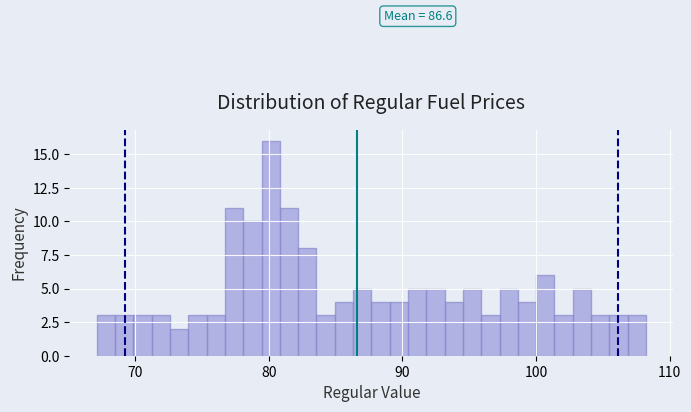

Around what value on the x-axis is the tallest bar? Give the approximate position of its centre, as read against the axis.

80